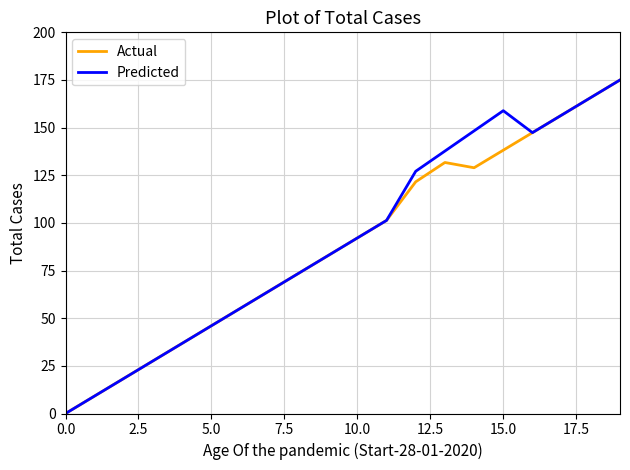

What is the highest value of the Actual series?

175.0